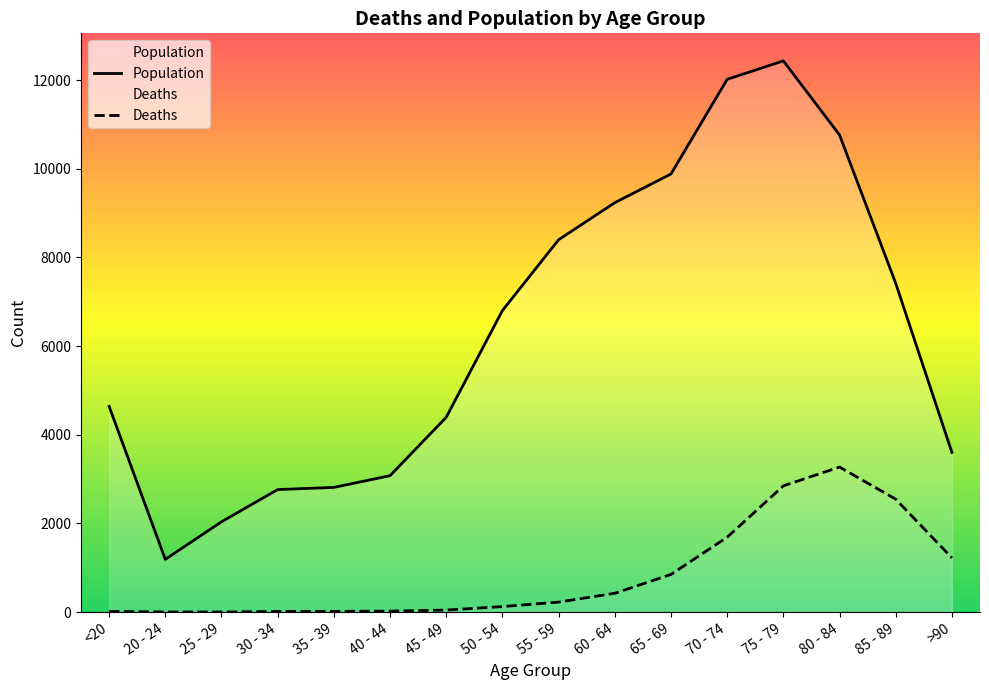

At which label does Deaths first exceed 227?

60 - 64